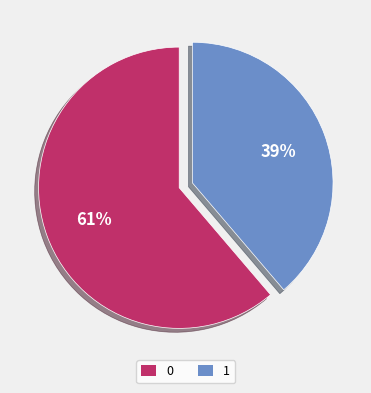

Do 0 and 1 together represent more than half of the pie?

Yes